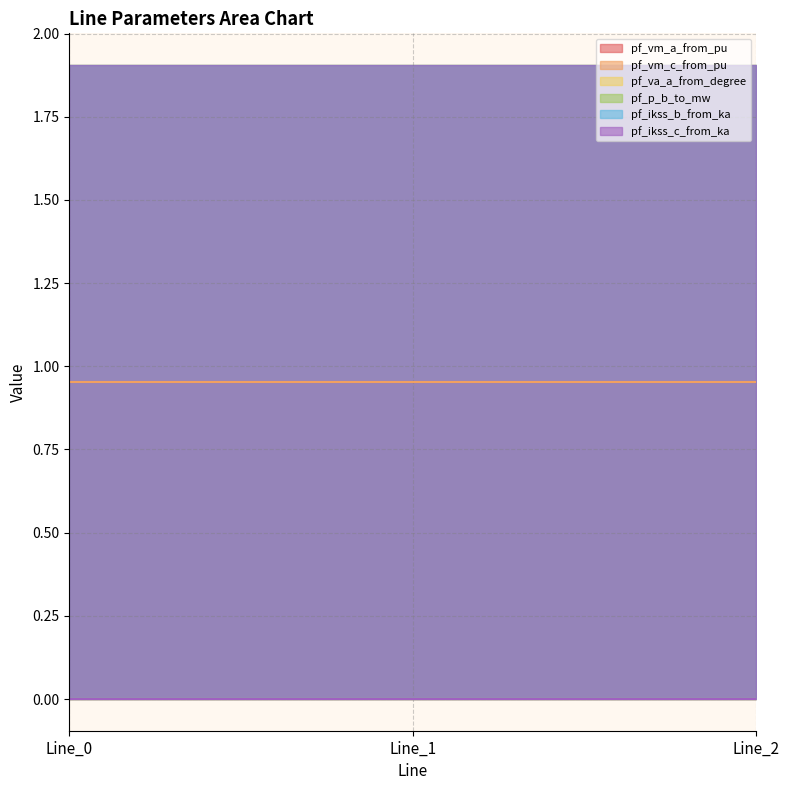

What is the total value across all series at Line_2?

1.9